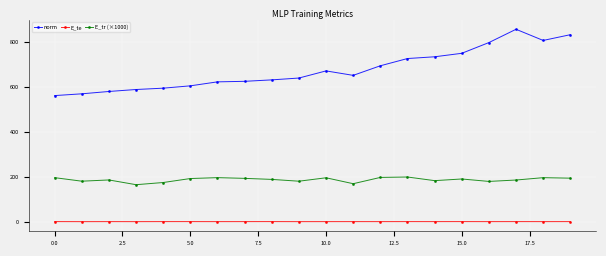

What is the average value of the E_tr (×1000) series?

187.6